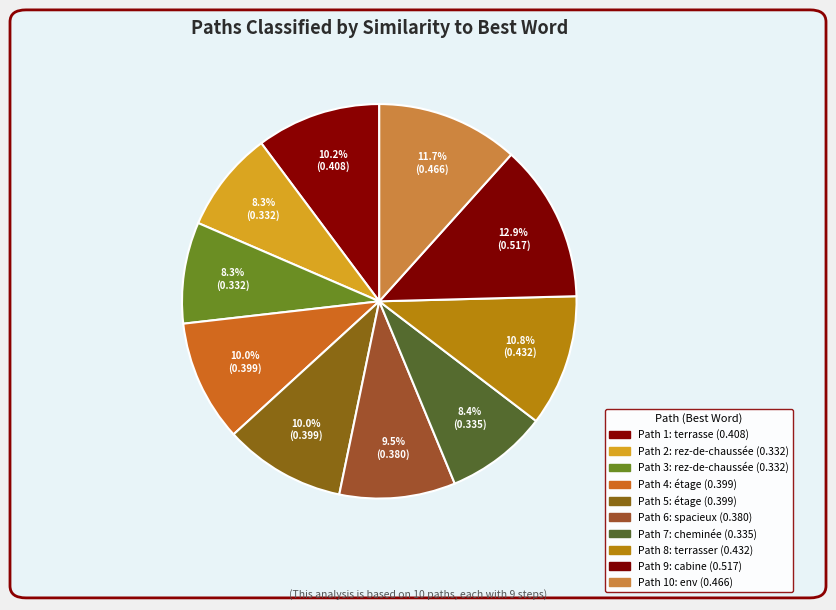

How many segments does this pie chart have?

10